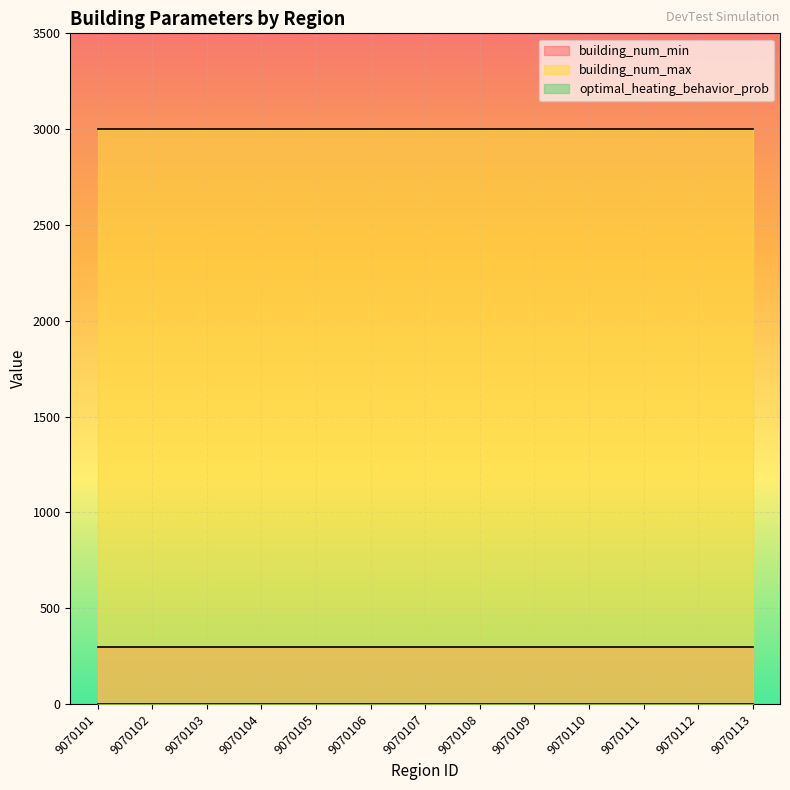

True or false: building_num_min and building_num_max cross at least once.

False